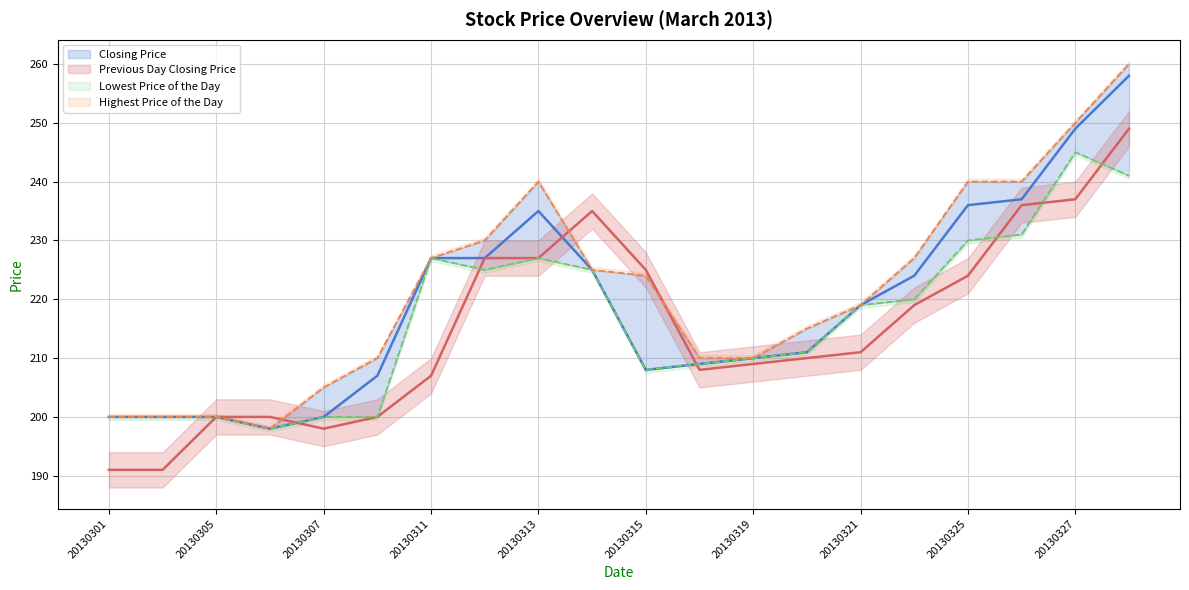

Which series changed the most between 20130321 and 15?

Previous Day Closing Price